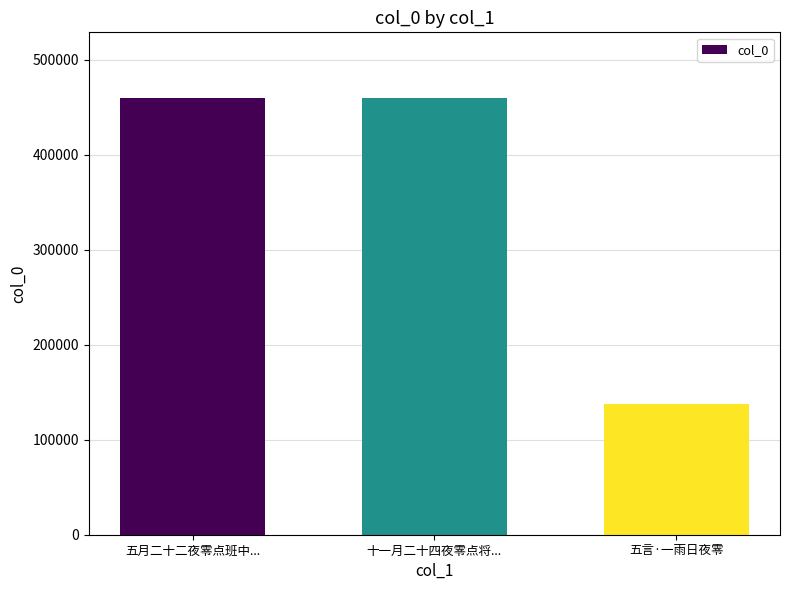

True or false: the data shows 137176 at 五言·一雨日夜零.

True